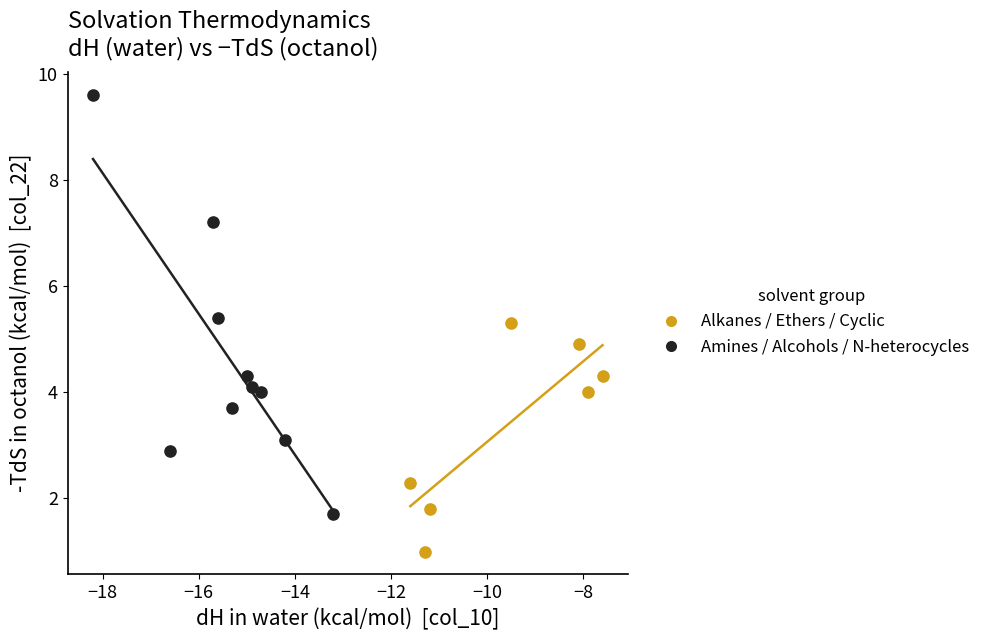

Which series reaches the minimum Y coordinate?

Alkanes / Ethers / Cyclic